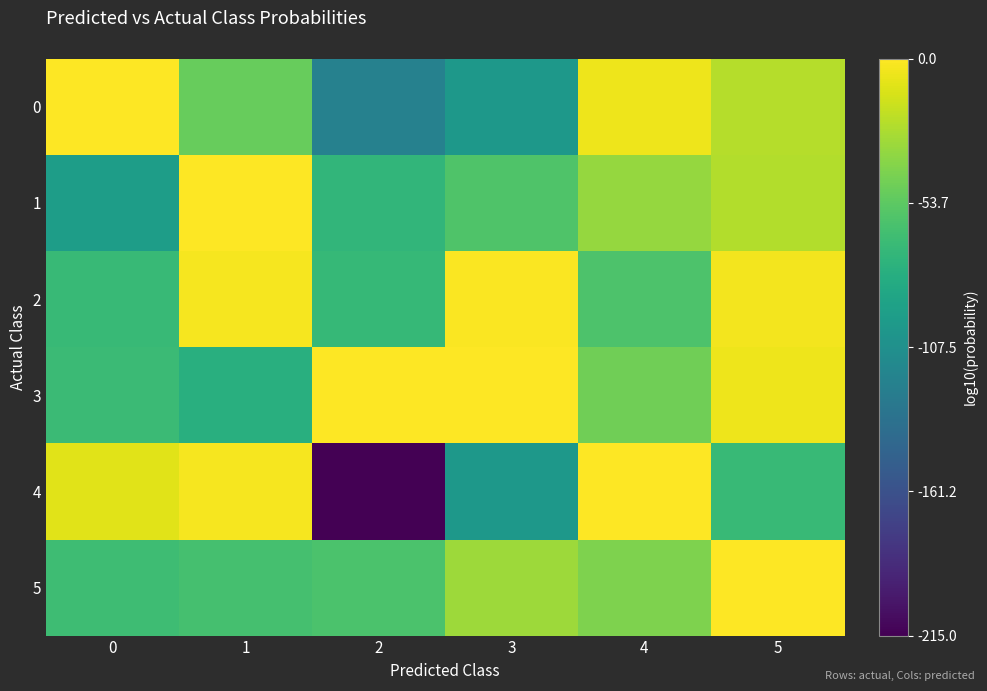

What is the spread (max minus min) of values at 4?

59.9